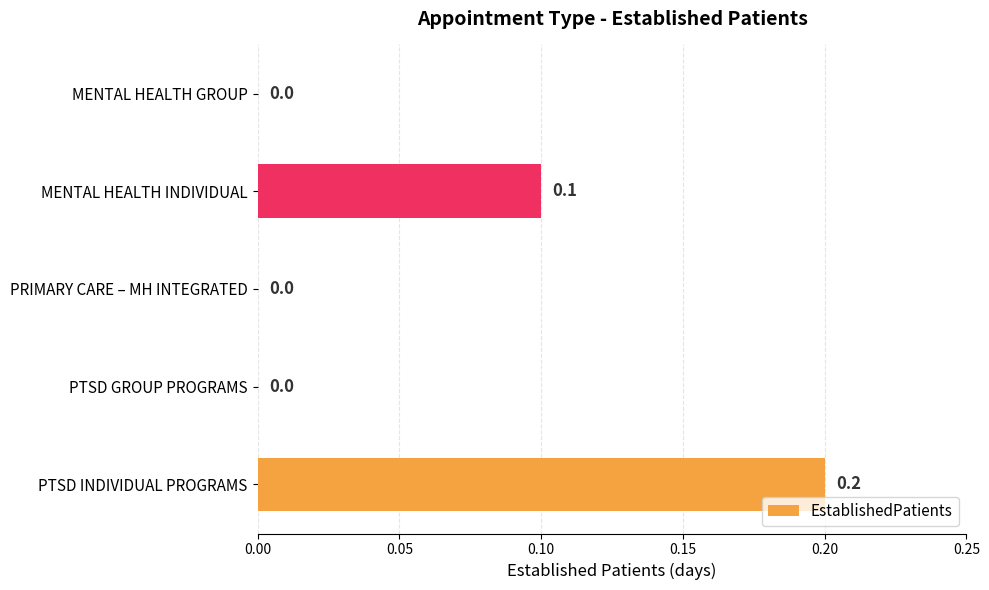

Between PTSD GROUP PROGRAMS and MENTAL HEALTH INDIVIDUAL, which is larger?

MENTAL HEALTH INDIVIDUAL